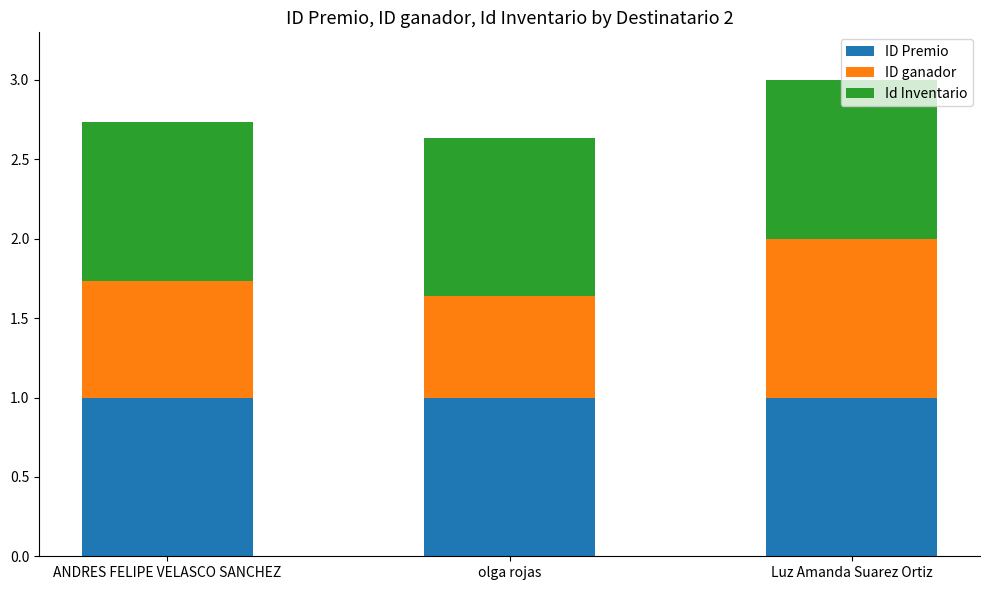

What is the total value across all series at olga rojas?

2.6